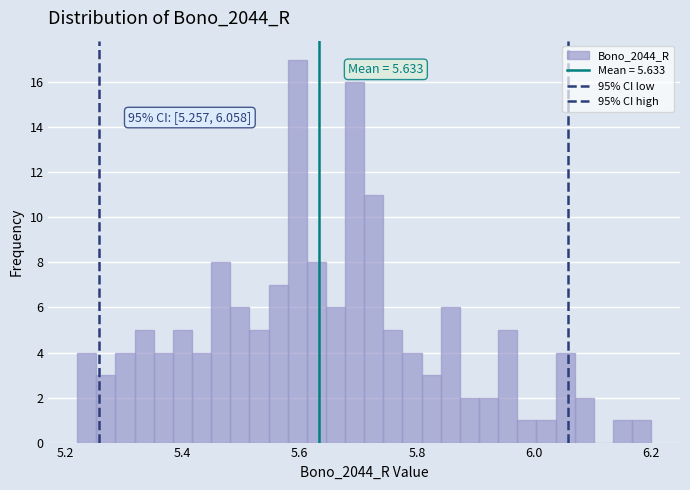

Read against the x-axis, roughly where is the centre of the tallest bar?

5.60